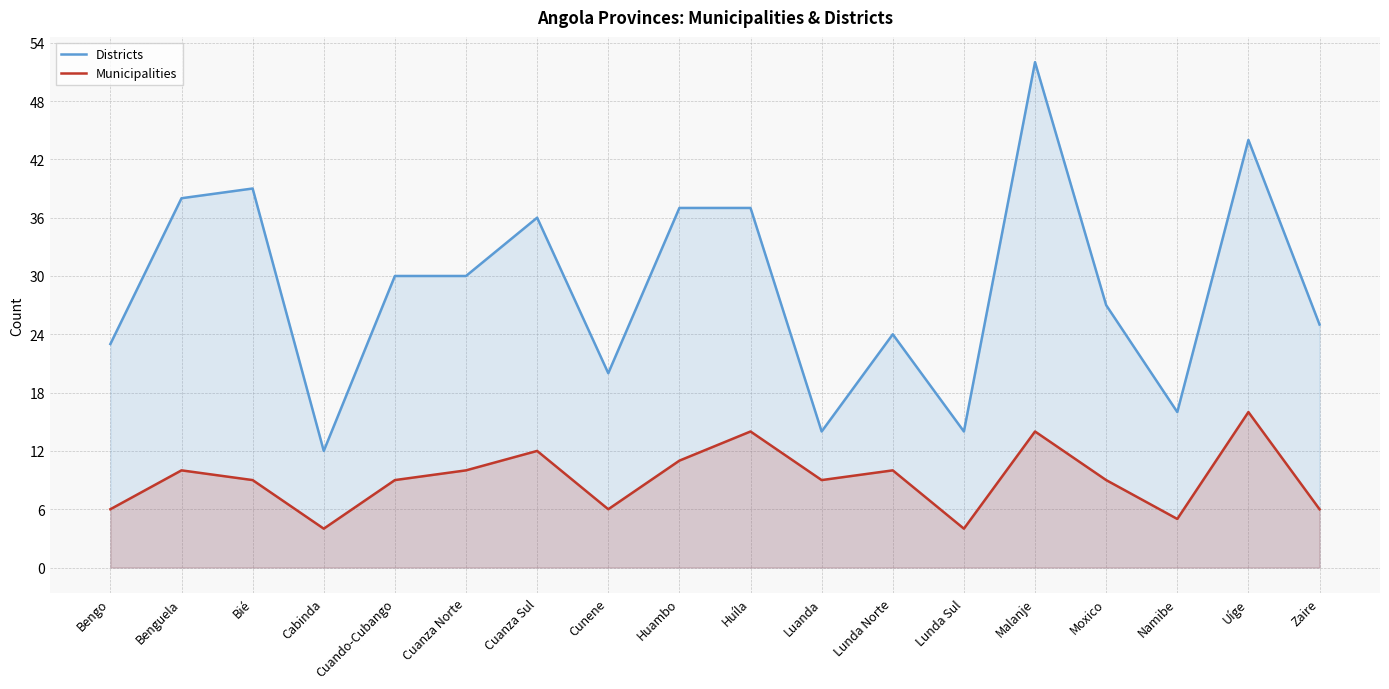

Does the chart display data point markers on the line(s)?

No